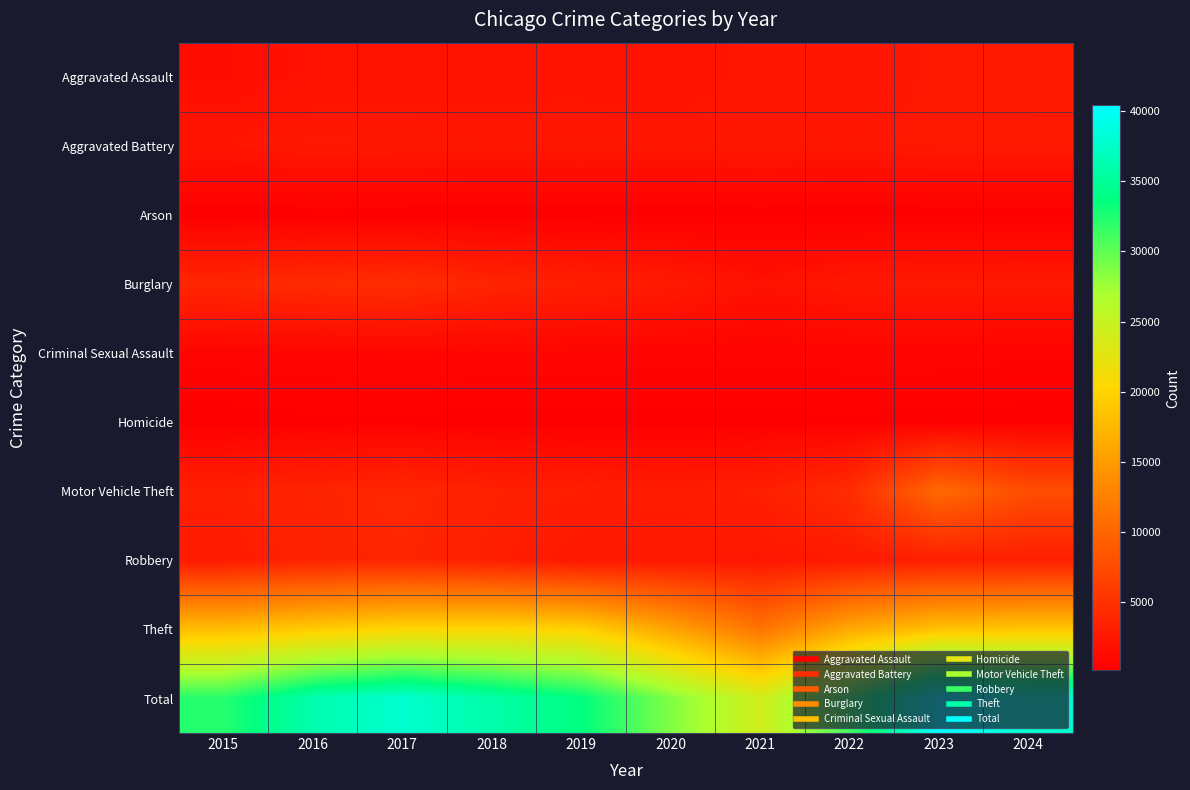

Reading left to right, transcribe all the data shown in this chart.

Aggravated Assault: 2015=1416	2016=1788	2017=1867	2018=1949	2019=1948	2020=1846	2021=2209	2022=2167	2023=2468	2024=2596
Aggravated Battery: 2015=2103	2016=2483	2017=2409	2018=2289	2019=2369	2020=2286	2021=2384	2022=2293	2023=2516	2024=2507
Arson: 2015=132	2016=168	2017=162	2018=107	2019=120	2020=122	2021=167	2022=126	2023=157	2024=159
Burglary: 2015=3826	2016=4344	2017=4525	2018=3709	2019=3105	2020=2631	2021=1802	2022=2411	2023=2538	2024=2470
Criminal Sexual Assault: 2015=615	2016=650	2017=735	2018=675	2019=667	2020=567	2021=561	2022=608	2023=611	2024=524
Homicide: 2015=133	2016=213	2017=207	2018=173	2019=155	2020=184	2021=207	2022=213	2023=185	2024=164
Motor Vehicle Theft: 2015=3241	2016=3633	2017=3934	2018=3367	2019=3096	2020=2848	2021=3191	2022=4485	2023=10332	2024=7609
Robbery: 2015=2762	2016=3612	2017=3793	2018=3224	2019=2437	2020=2460	2021=2339	2022=2703	2023=3152	2024=3128
Theft: 2015=18013	2016=19298	2017=20329	2018=20392	2019=19830	2020=15743	2021=11311	2022=16211	2023=18464	2024=18809
Total: 2015=32241	2016=36189	2017=37961	2018=35885	2019=33727	2020=28687	2021=24171	2022=31217	2023=40423	2024=37966